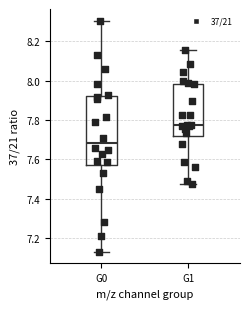

Where is the upper edge of the box for G0 on the y-axis? The values are not printed on the chart, so give them approximately, as read against the axis.

7.92